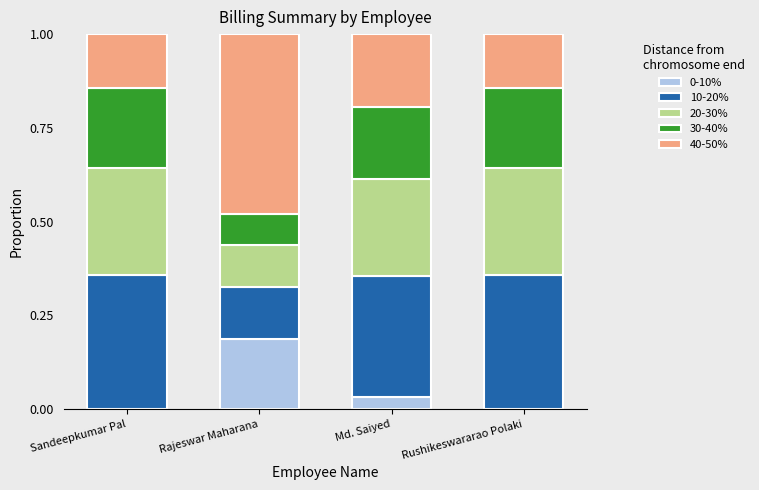

What is the total value across all series at Md. Saiyed?

1.0